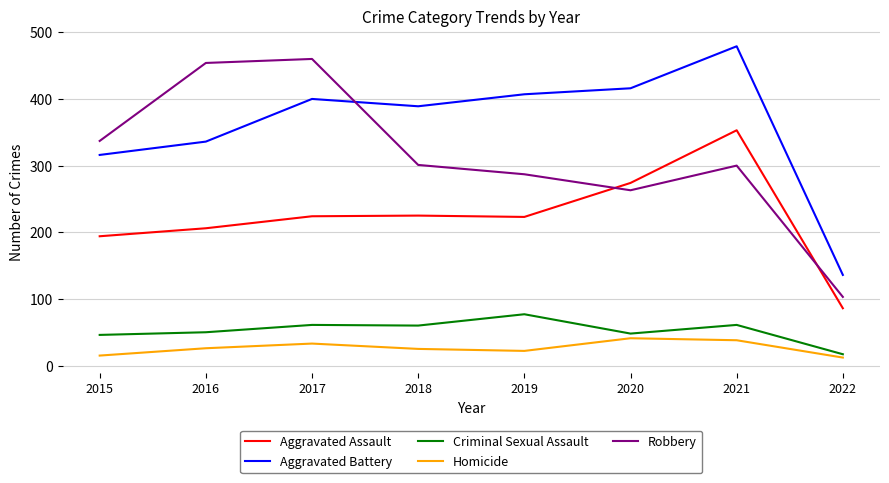

True or false: Aggravated Battery and Criminal Sexual Assault cross at least once.

False